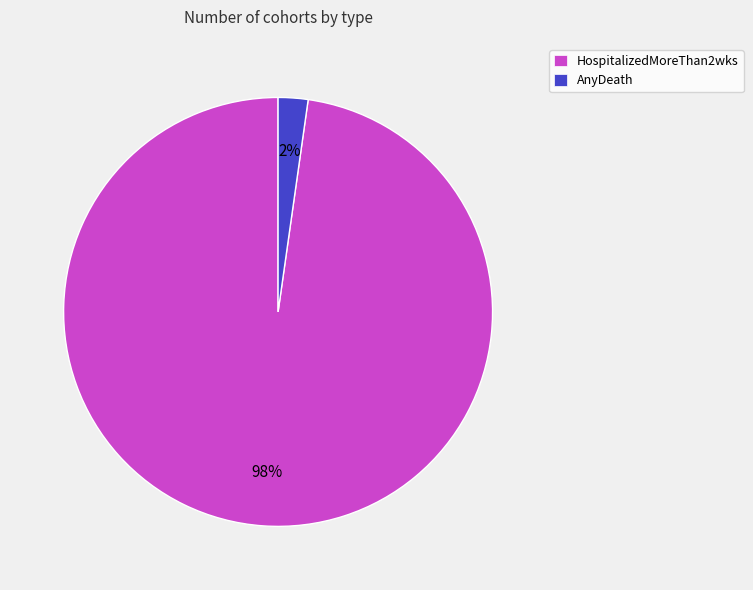

Count the number of slices in the pie.

2